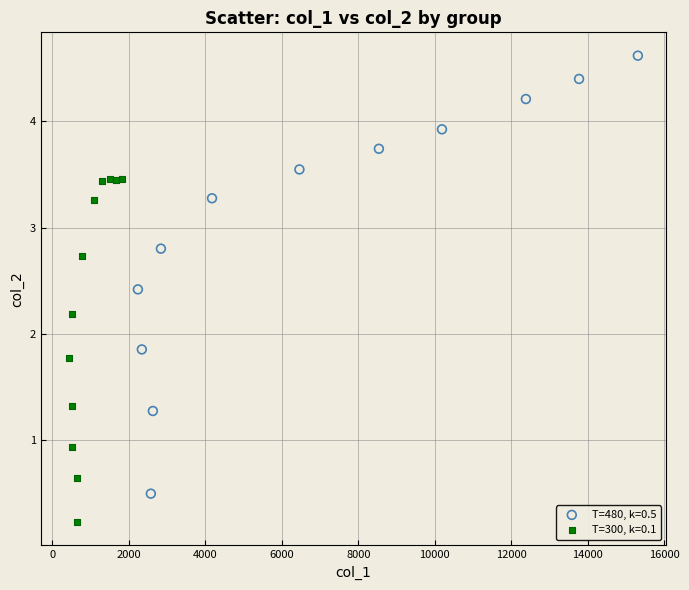

Which series contains the lowest Y value?

T=300, k=0.1